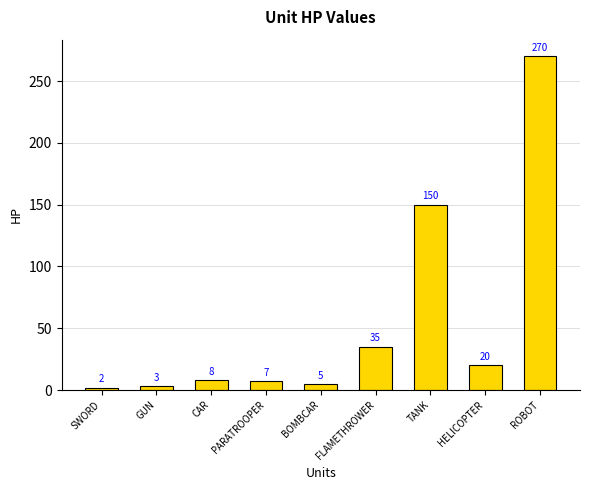

Does the chart contain stacked bars?

No